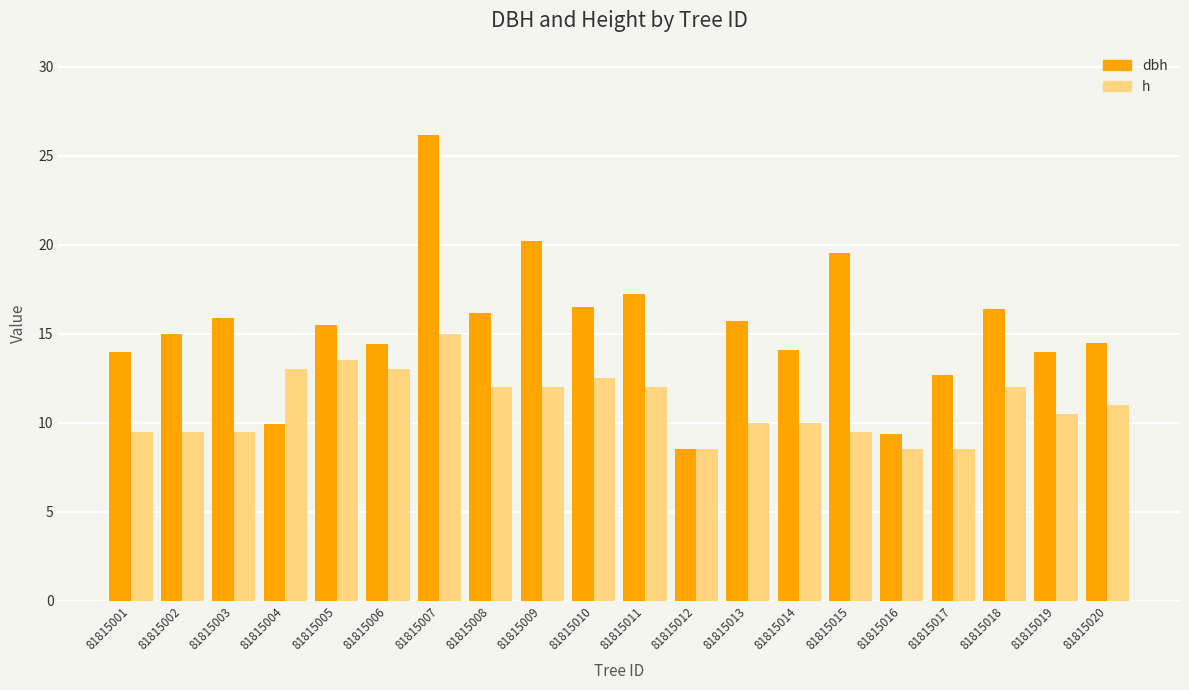

Which series has the largest range (max minus min)?

dbh